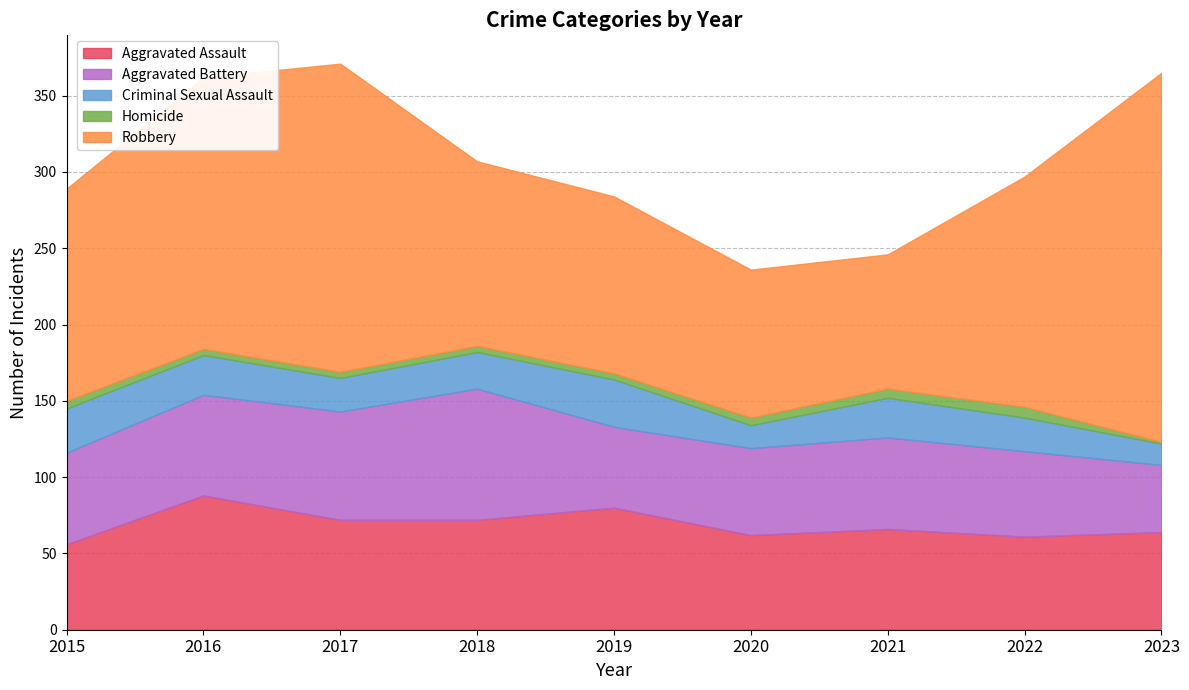

At which category does Aggravated Assault reach its first local peak?

2016